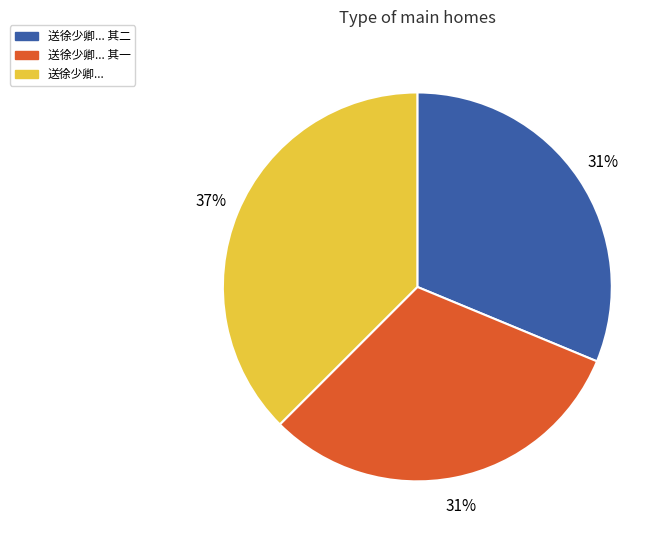

Does any single category account for the majority?

No